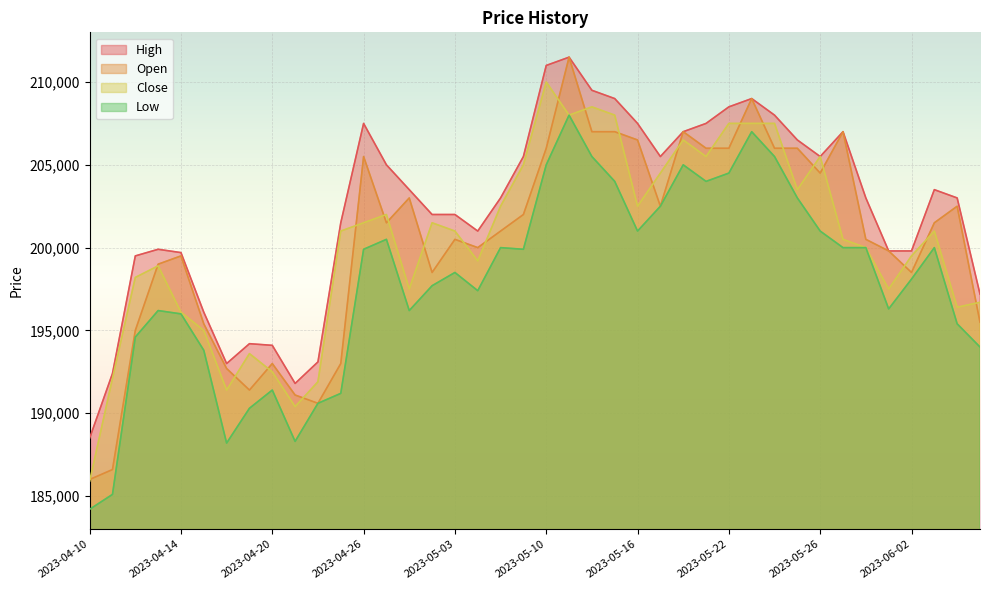

At which category does Low reach its first local valley?

2023-04-18